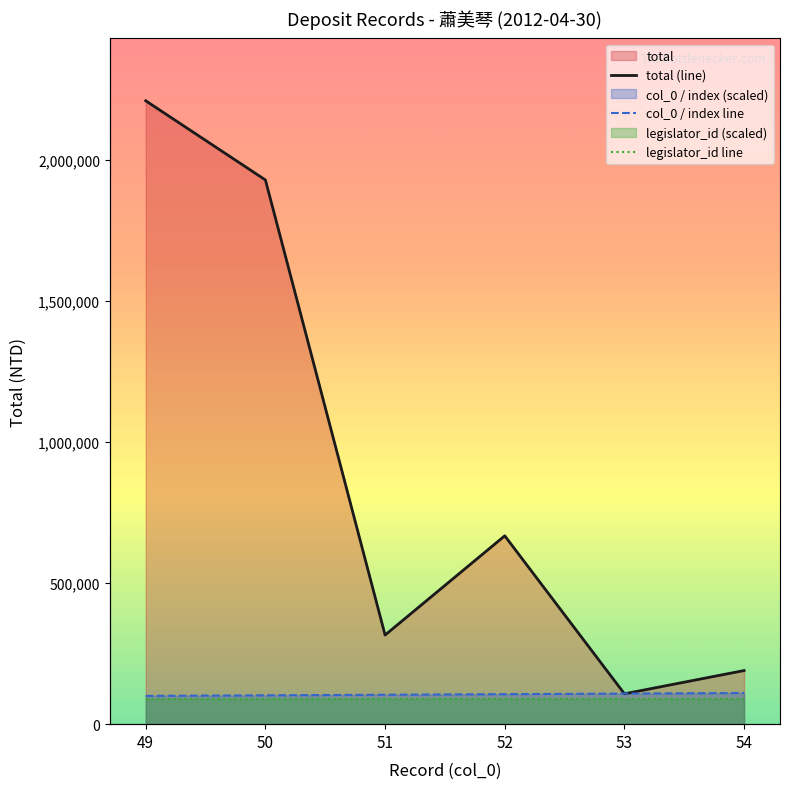

True or false: col_0 / index line and legislator_id line intersect in this chart.

False